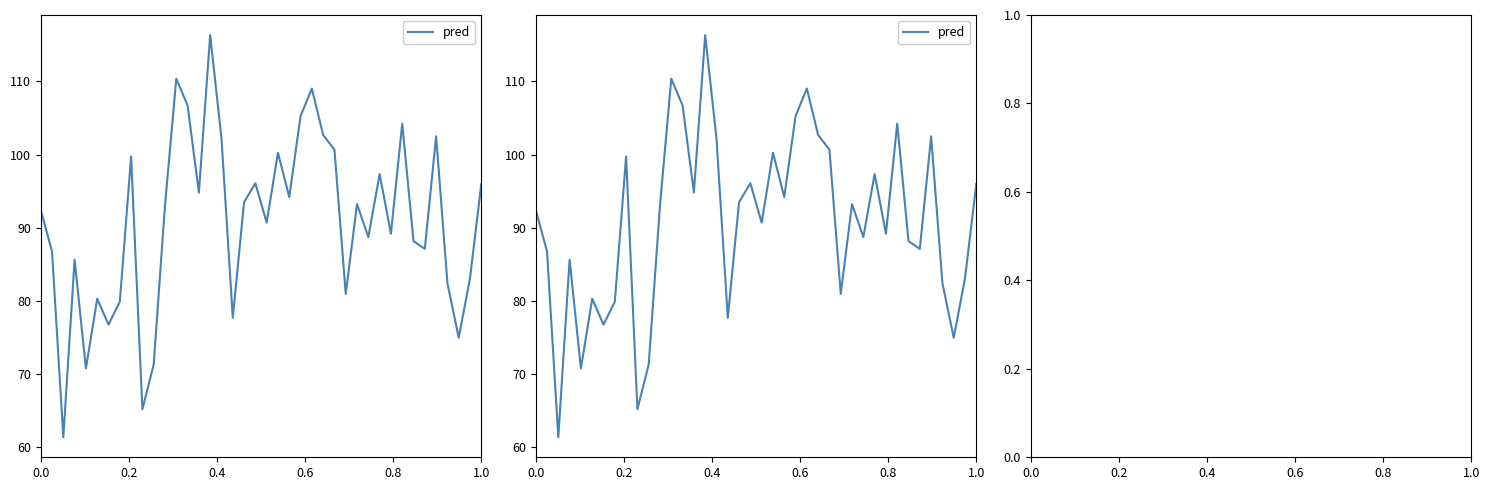

How many lines are shown in the chart?

1